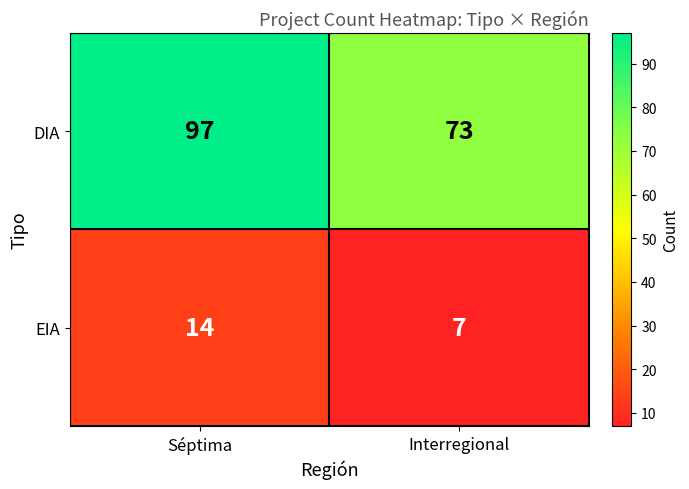

Count the number of data series in this chart.

2